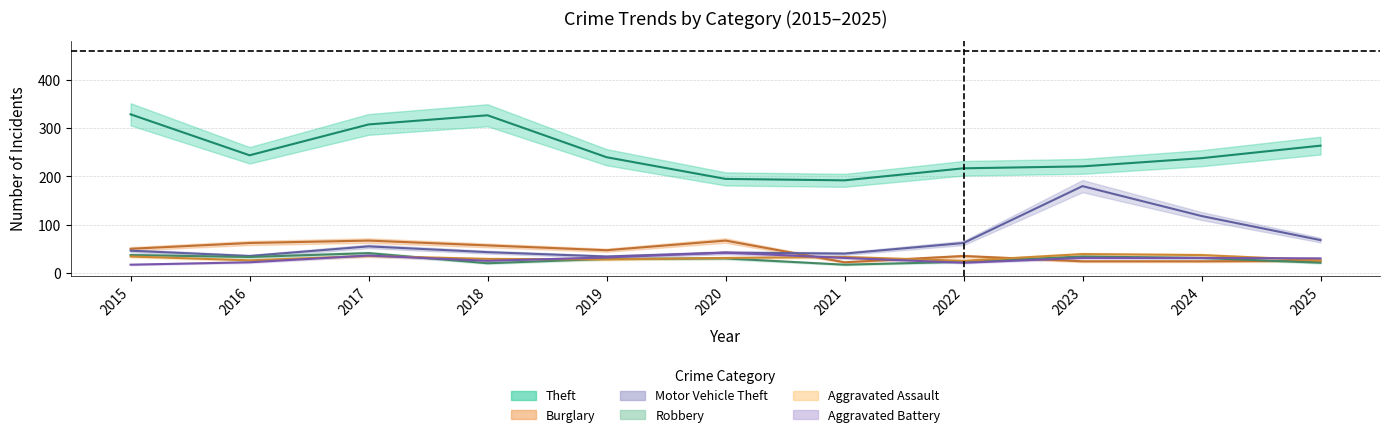

Which series has the widest spread of values?

Motor Vehicle Theft